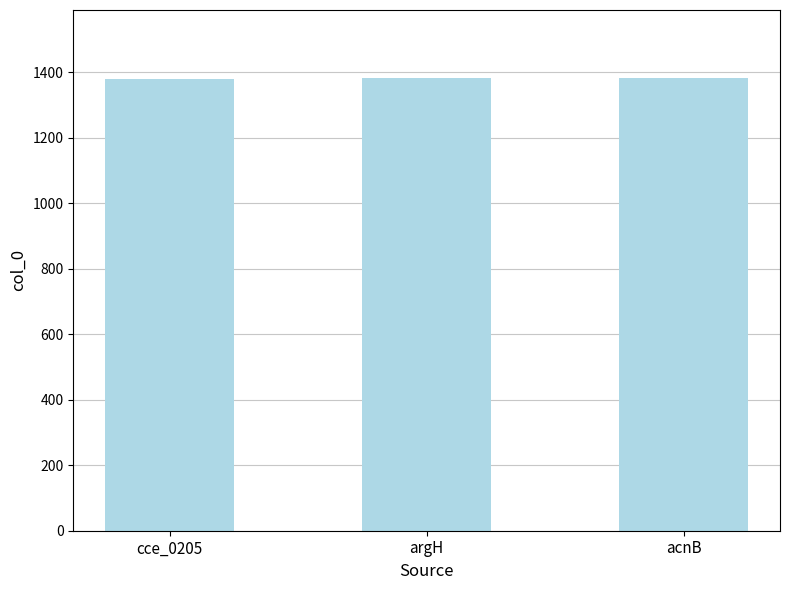

What is the ratio of the value at acnB to the value at argH?

1.0